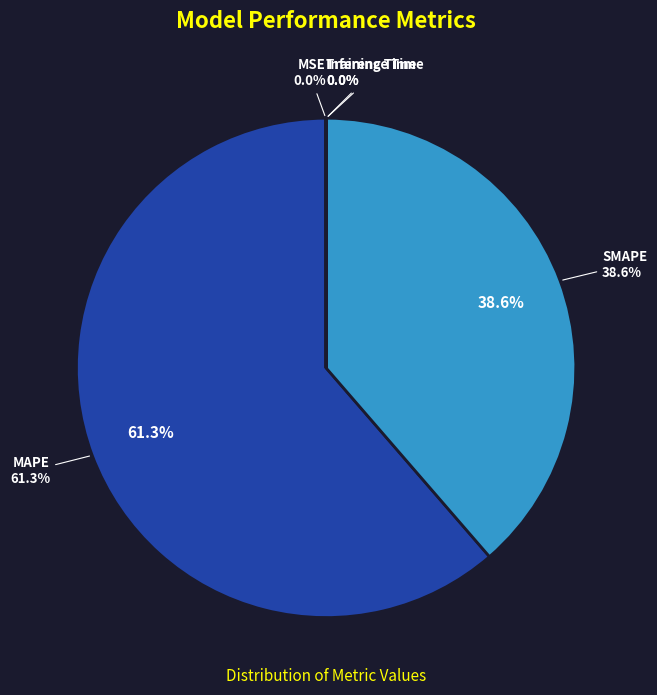

Between Inference Time and Training Time, which is larger?

Training Time